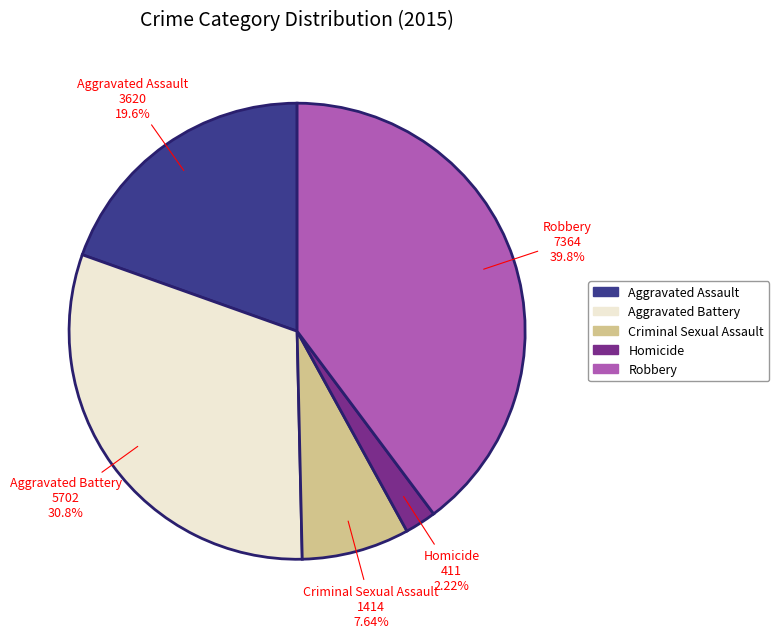

What is the ratio of the value at Aggravated Battery to the value at Robbery?

0.8